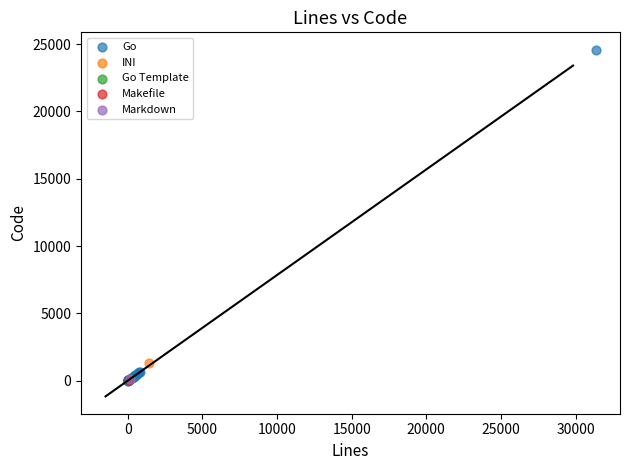

What are all the series names shown in the legend?

Go, INI, Go Template, Makefile, Markdown